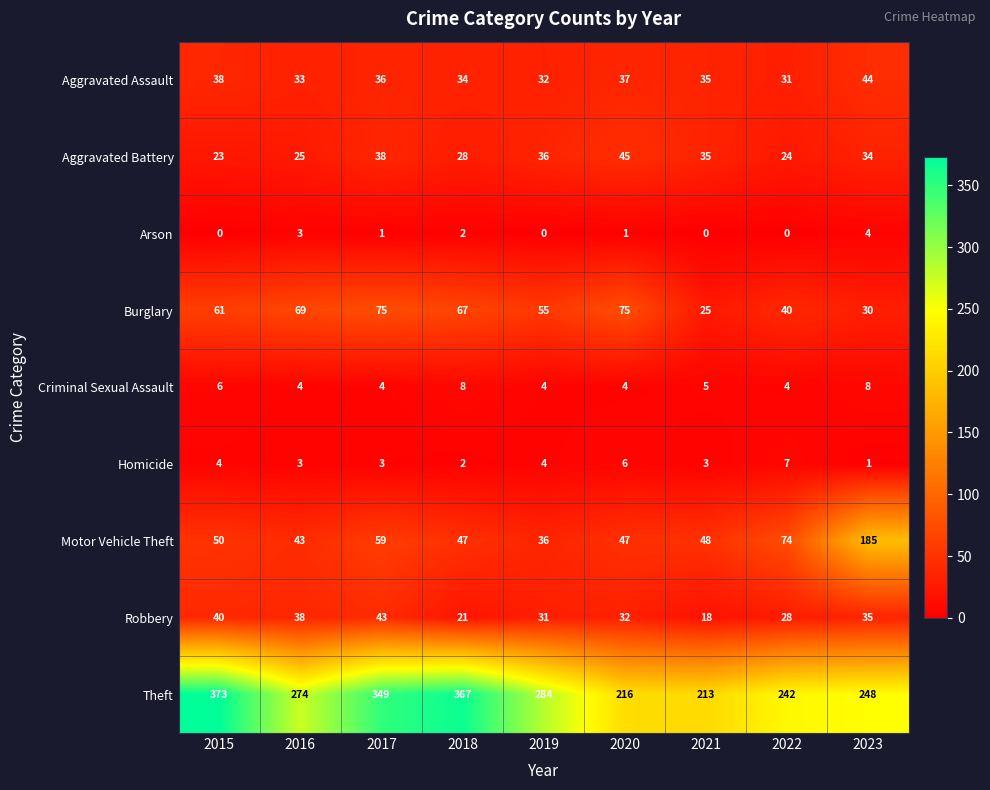

List the series in order of their peak value, highest first.

Theft, Motor Vehicle Theft, Burglary, Aggravated Battery, Aggravated Assault, Robbery, Criminal Sexual Assault, Homicide, Arson